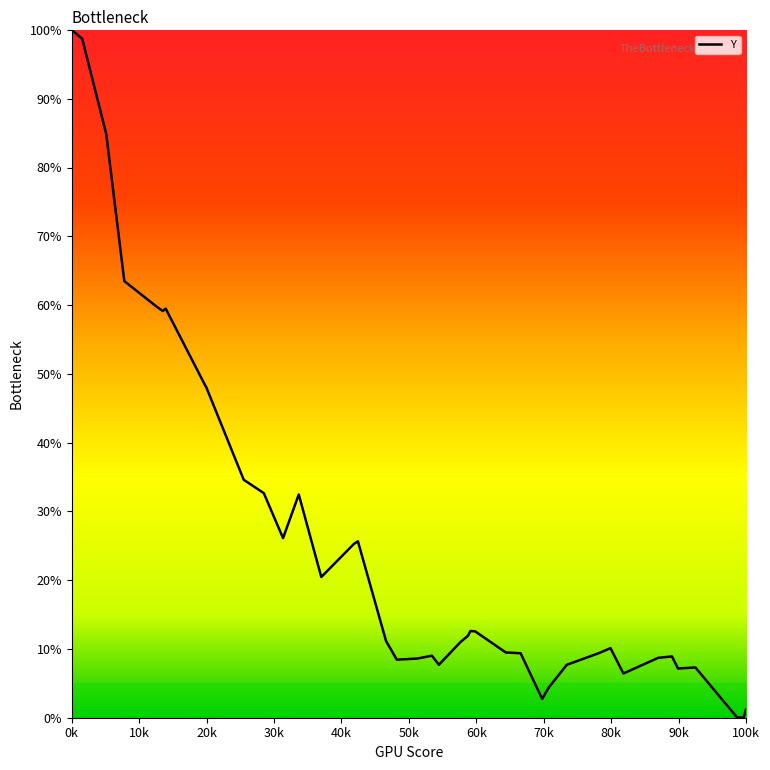

What is the difference between the maximum and second lowest values?

99.9